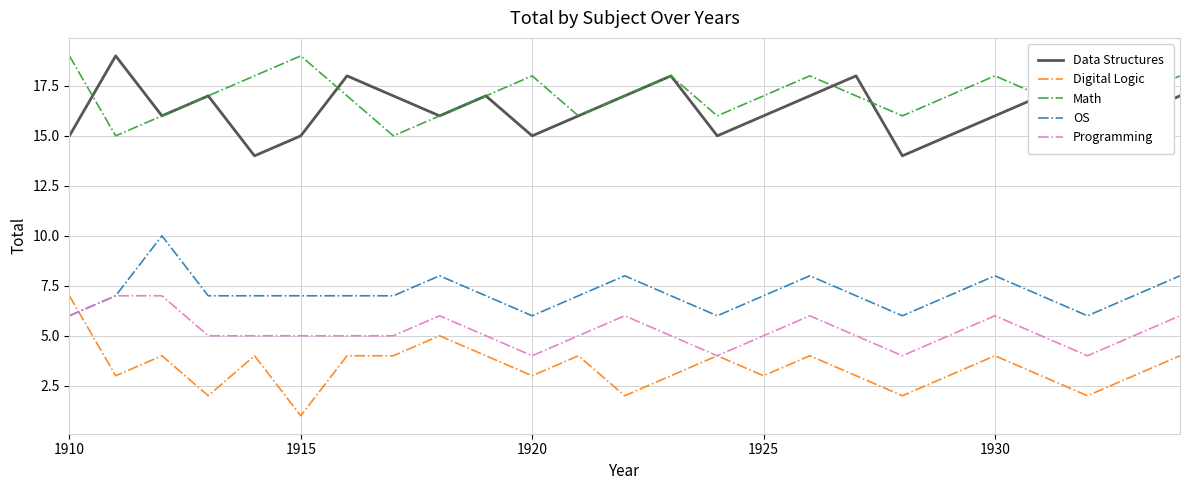

True or false: Data Structures and Digital Logic intersect in this chart.

False